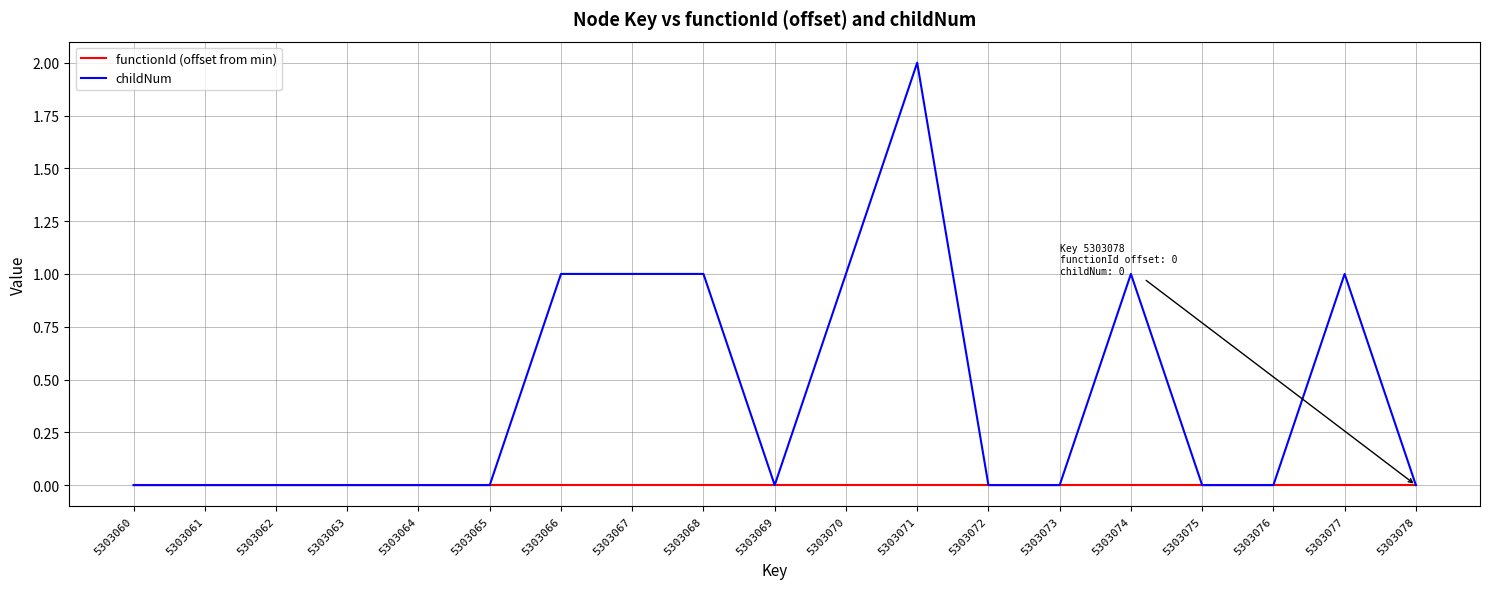

Rank the series by their maximum value, from lowest to highest.

functionId (offset from min), childNum